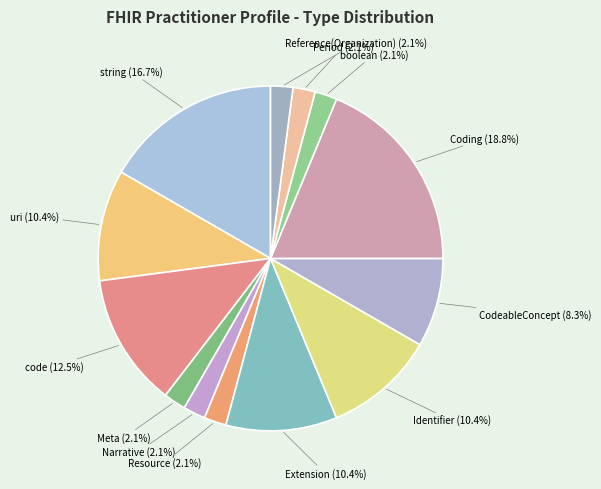

To the nearest percent, what is the difference between the largest and smallest slice percentages?

17%